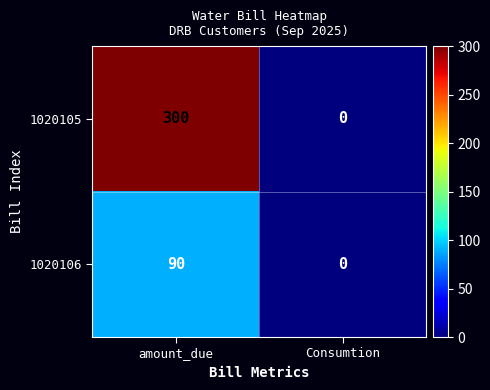

Reading left to right, what are all the values shown in this chart?

1020105: 300	0
1020106: 90	0